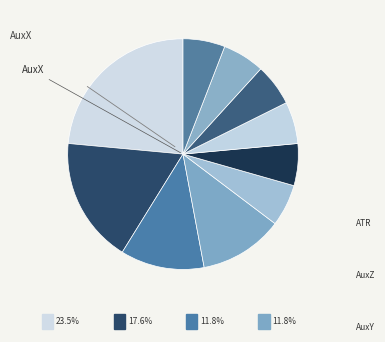

How many segments does this pie chart have?

10